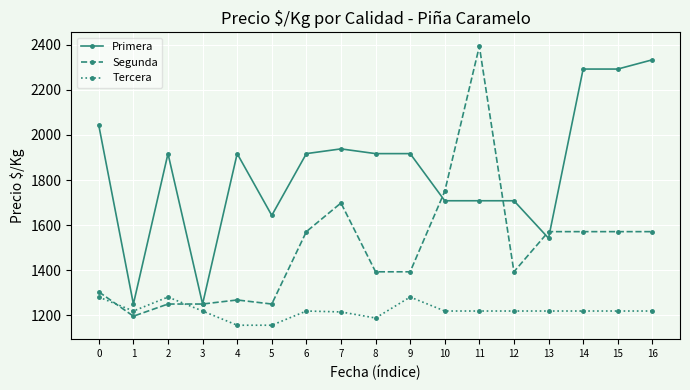

At which label does Primera reach its peak?

16